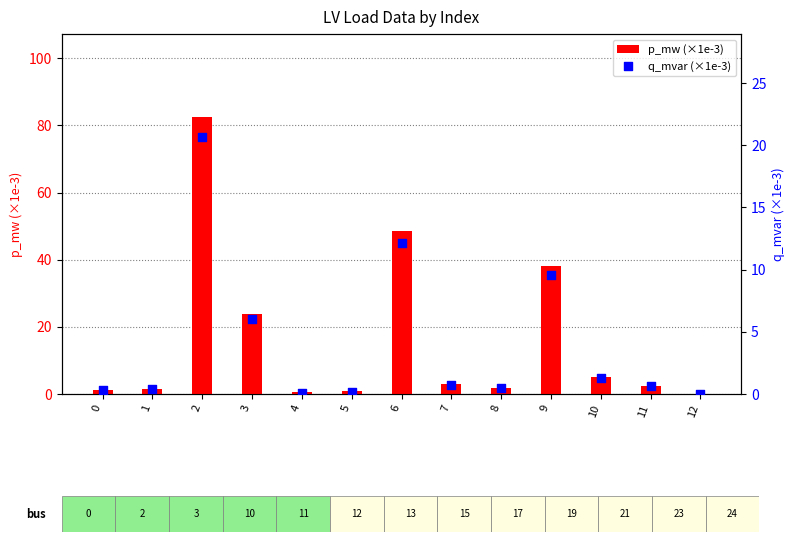

Which series has the largest total across all categories?

p_mw (×1e-3)